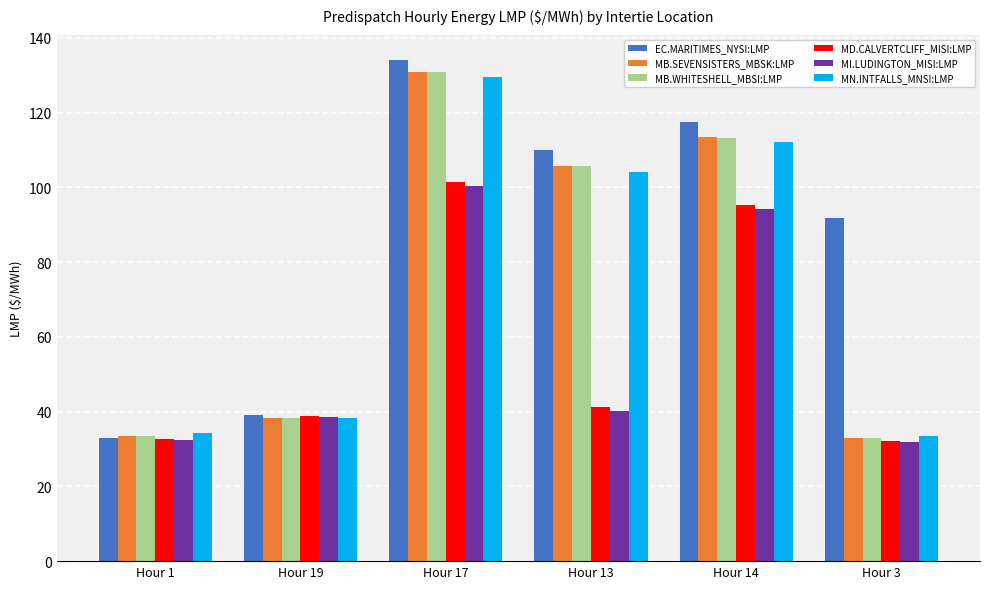

At which category is the sum across all series the highest?

Hour 17